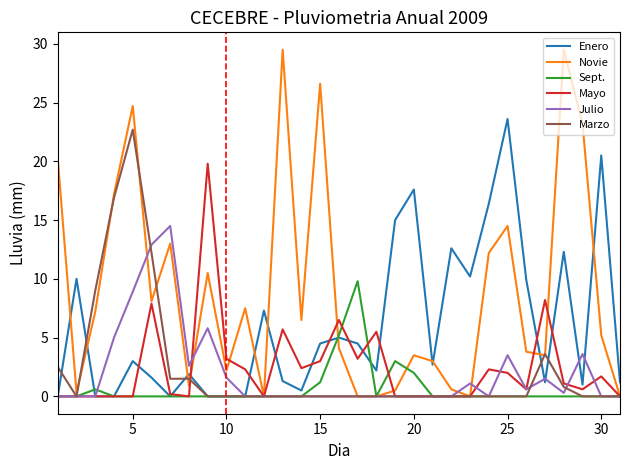

What is the greatest value displayed?

29.5